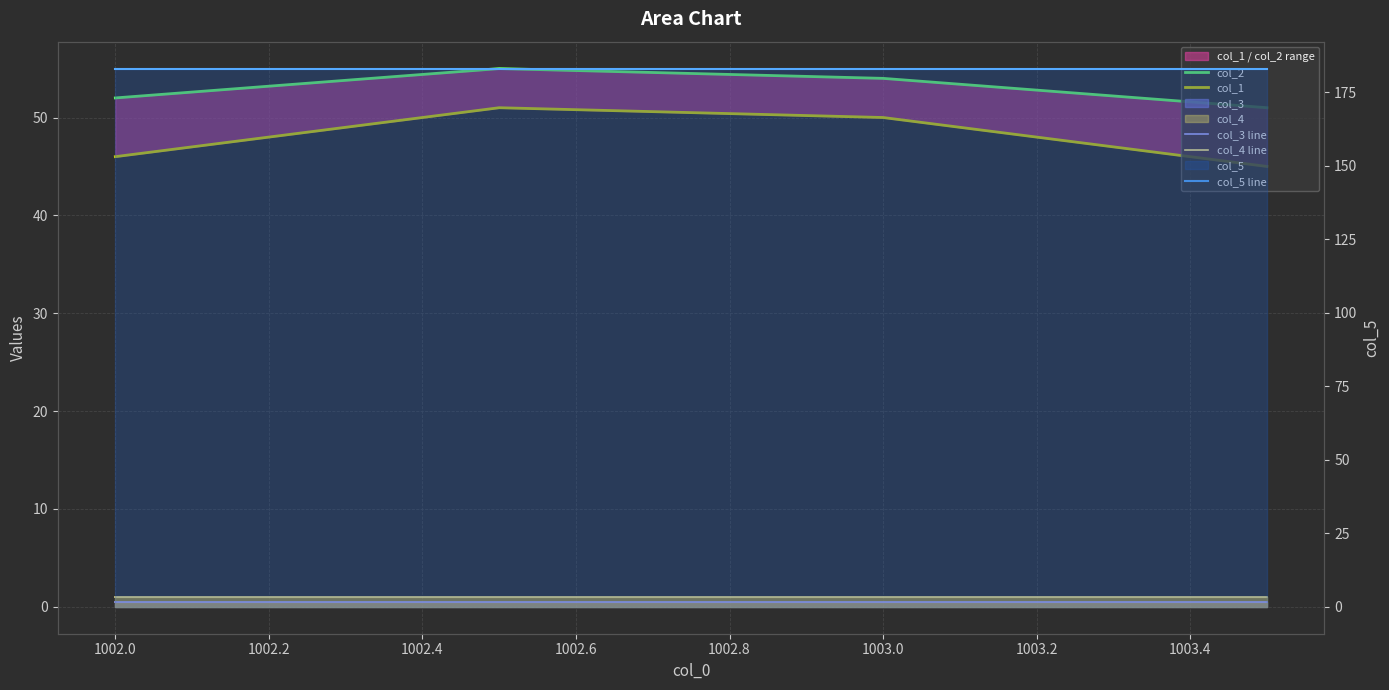

True or false: col_2 and col_3 line cross at least once.

False